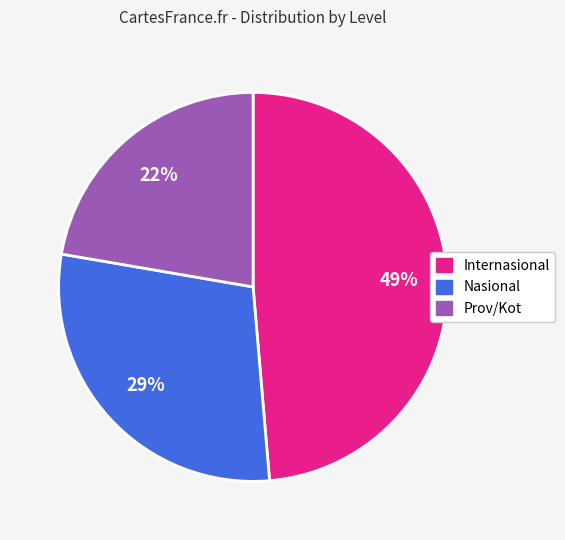

To the nearest percent, what percentage of the pie is Nasional?

29%